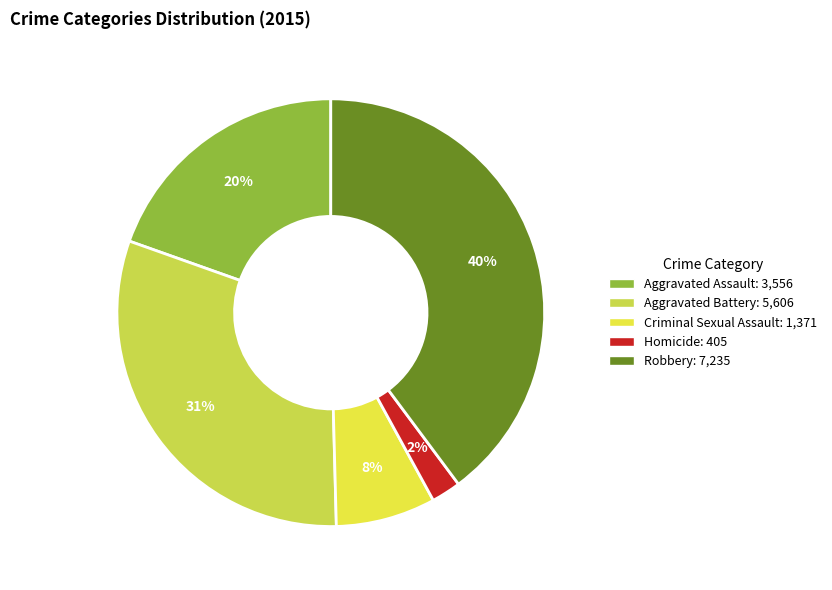

What is the smallest slice in the pie chart?

Homicide